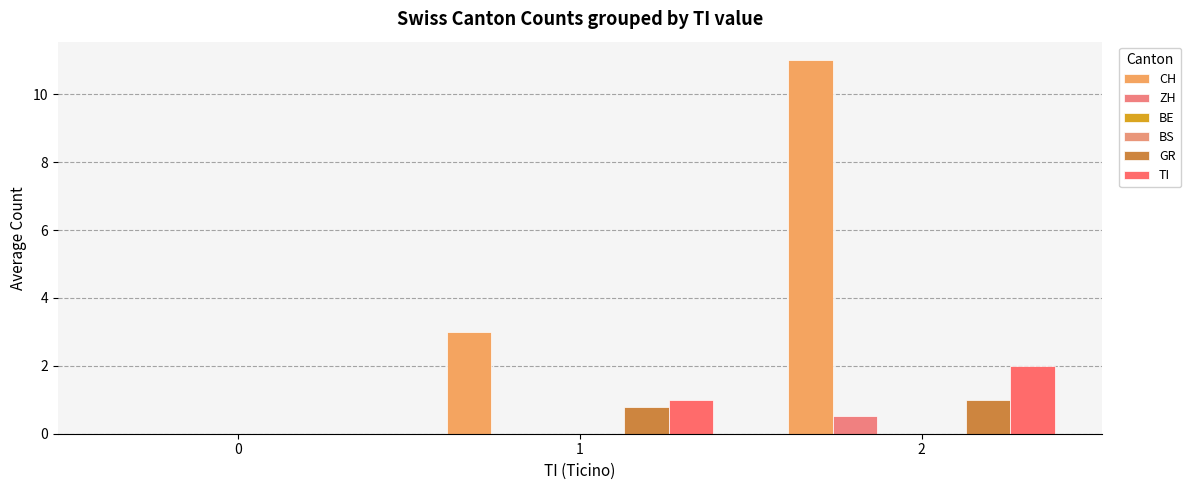

The value of GR at 1 is 0.5. True or false?

False